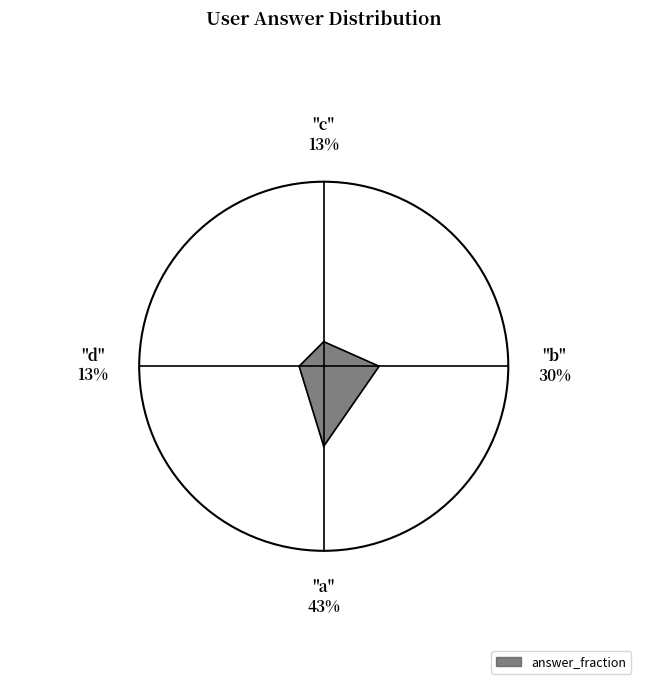

To the nearest percent, what is the average slice percentage?

25%